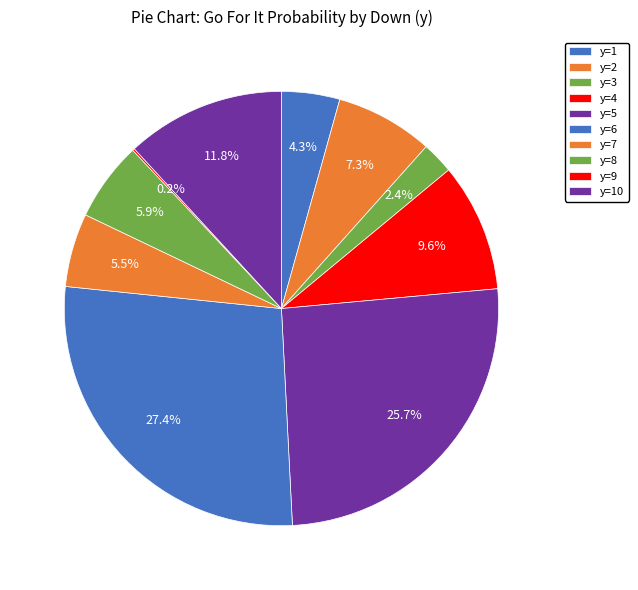

To the nearest percent, what portion does y=1 represent?

4%